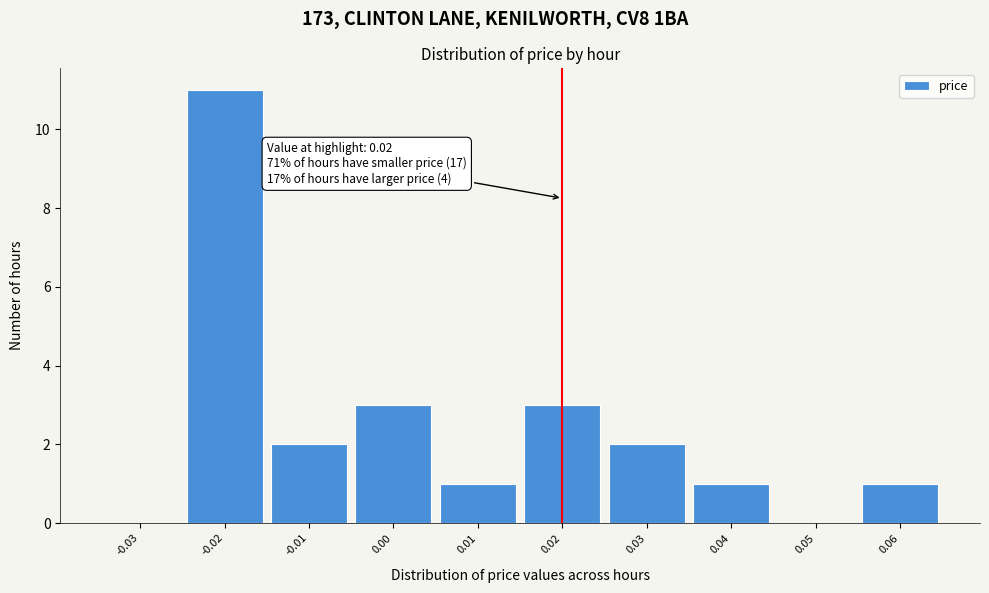

Over which range of the x-axis is the bar tallest?

-0.025 to -0.015